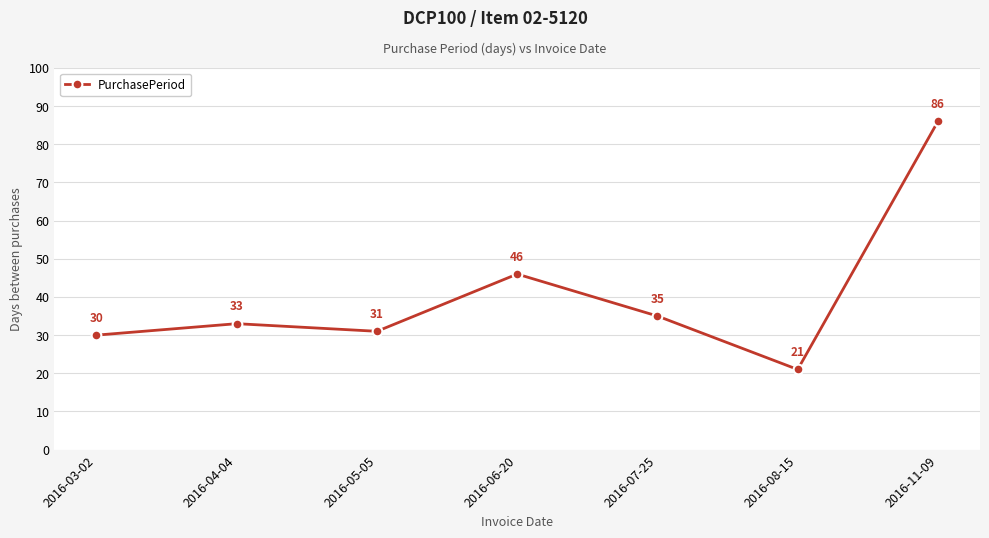

Which category has the highest value across all series?

2016-11-09